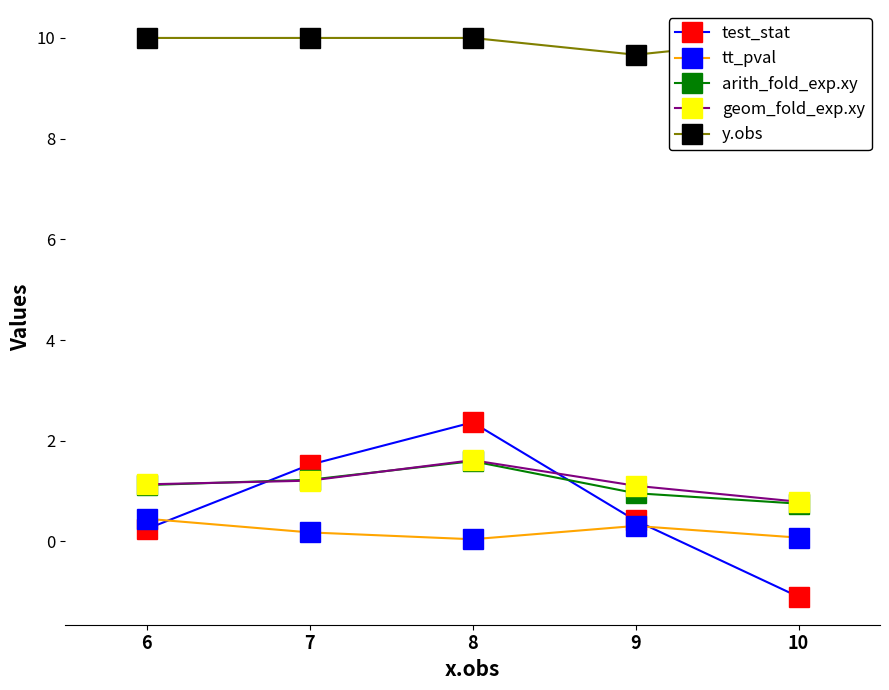

Where is the first local maximum for arith_fold_exp.xy?

8